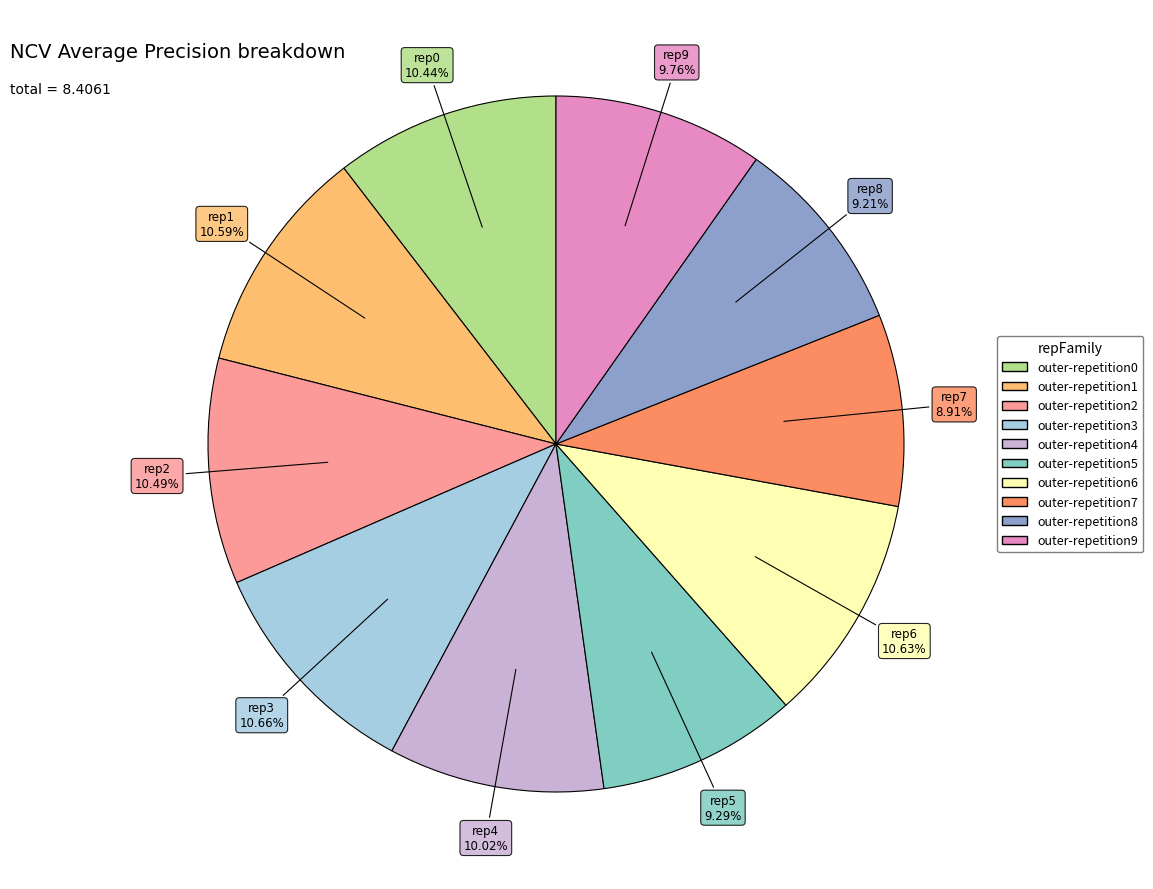

What percentage do outer-repetition8 and outer-repetition4 together represent?

19.2%